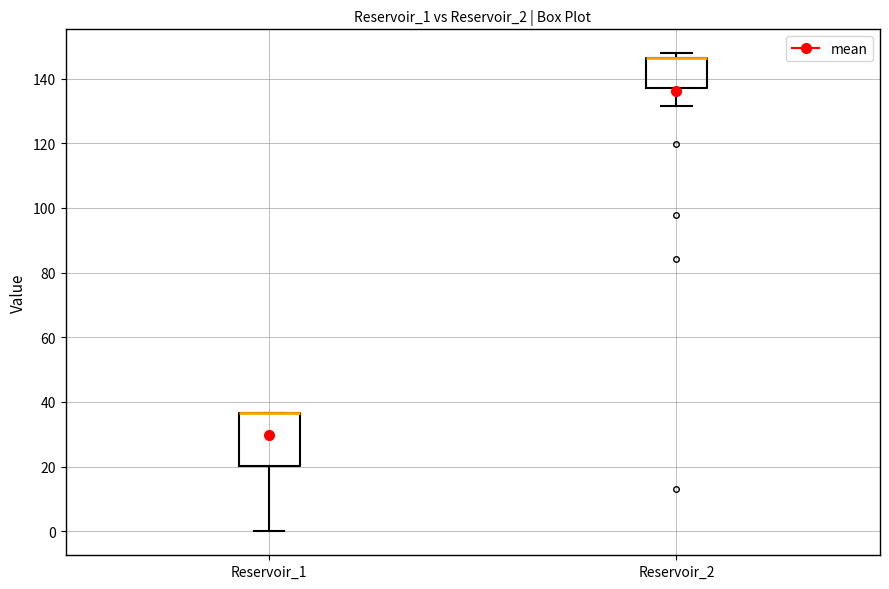

Where is the upper edge of the box for Reservoir_2 on the y-axis? The values are not printed on the chart, so give them approximately, as read against the axis.

146